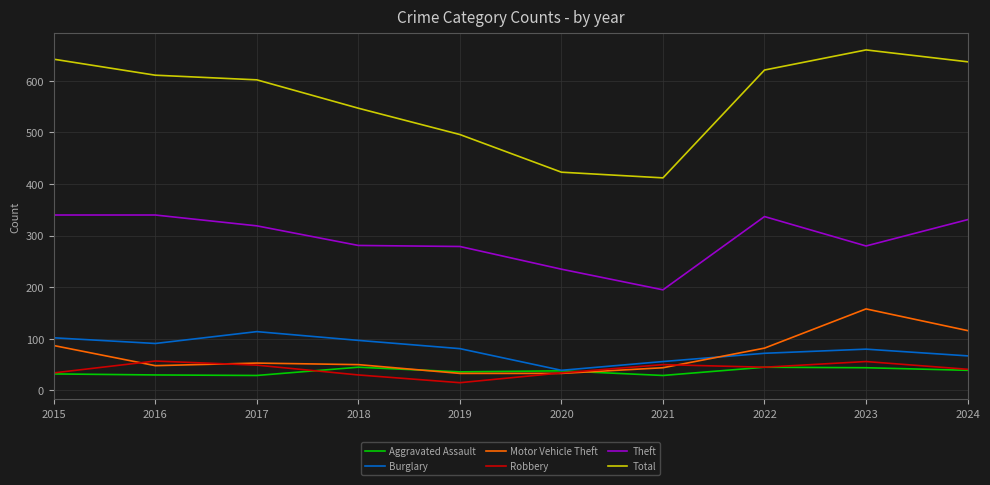

What is the total value across all series at 2024?

1231